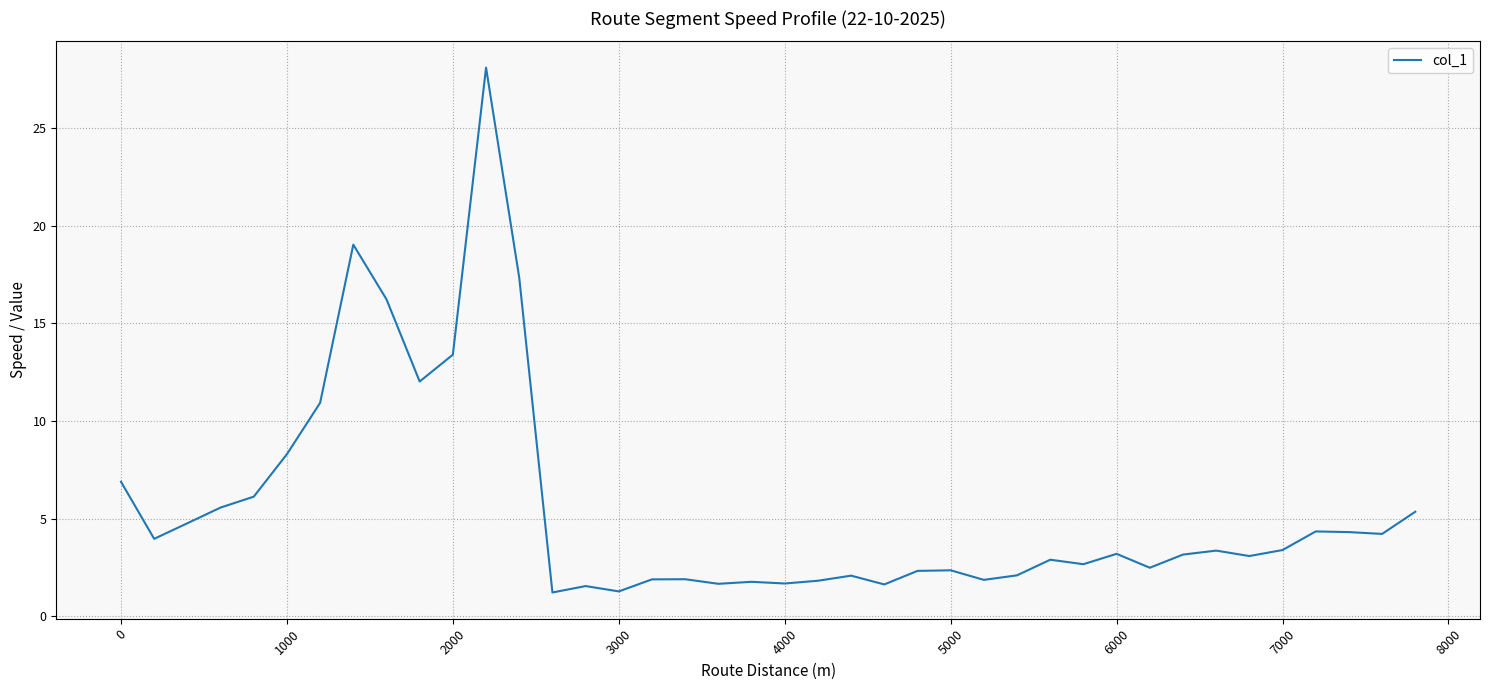

What is the maximum value shown in the chart?

28.1